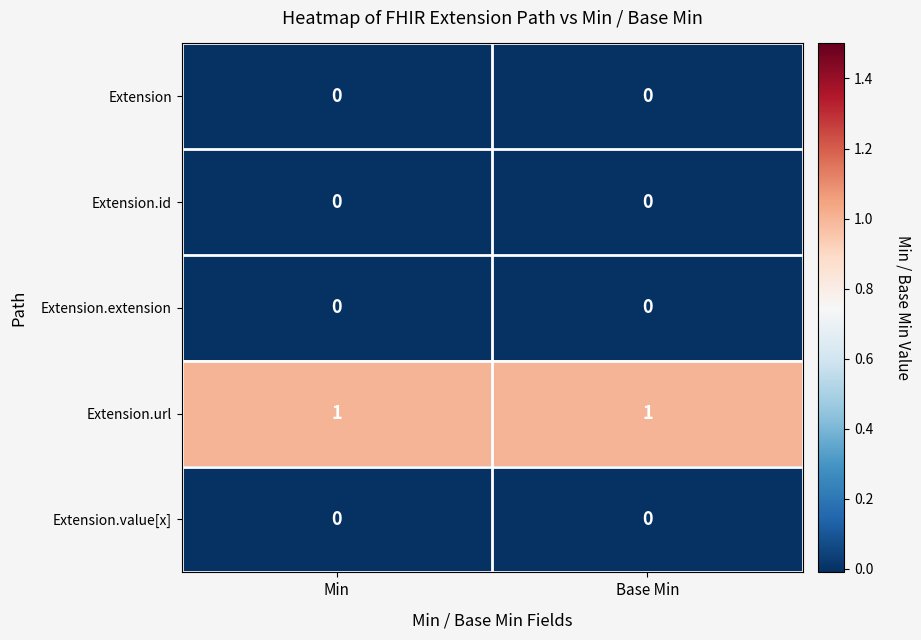

Reading left to right, transcribe all the data shown in this chart.

Extension: 0	0
Extension.id: 0	0
Extension.extension: 0	0
Extension.url: 1	1
Extension.value[x]: 0	0